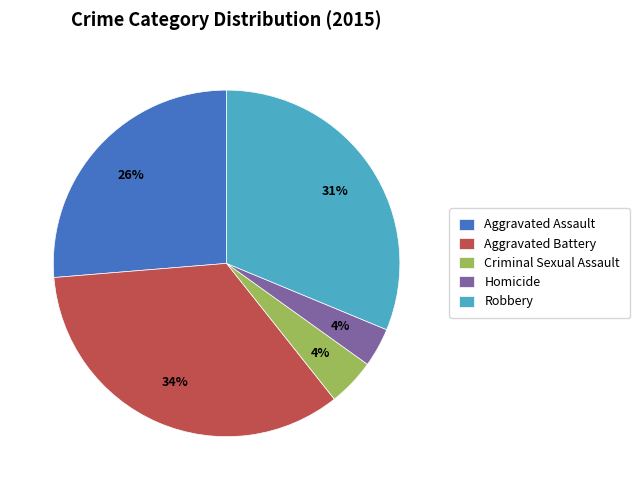

Which has a higher value, Aggravated Battery or Aggravated Assault?

Aggravated Battery